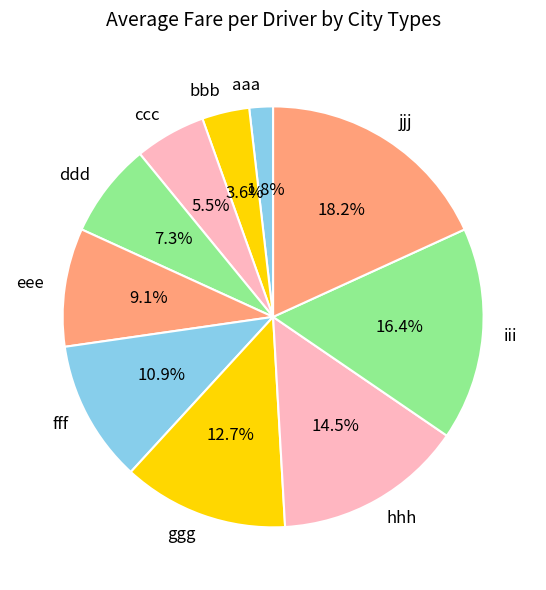

Count the number of slices in the pie.

10